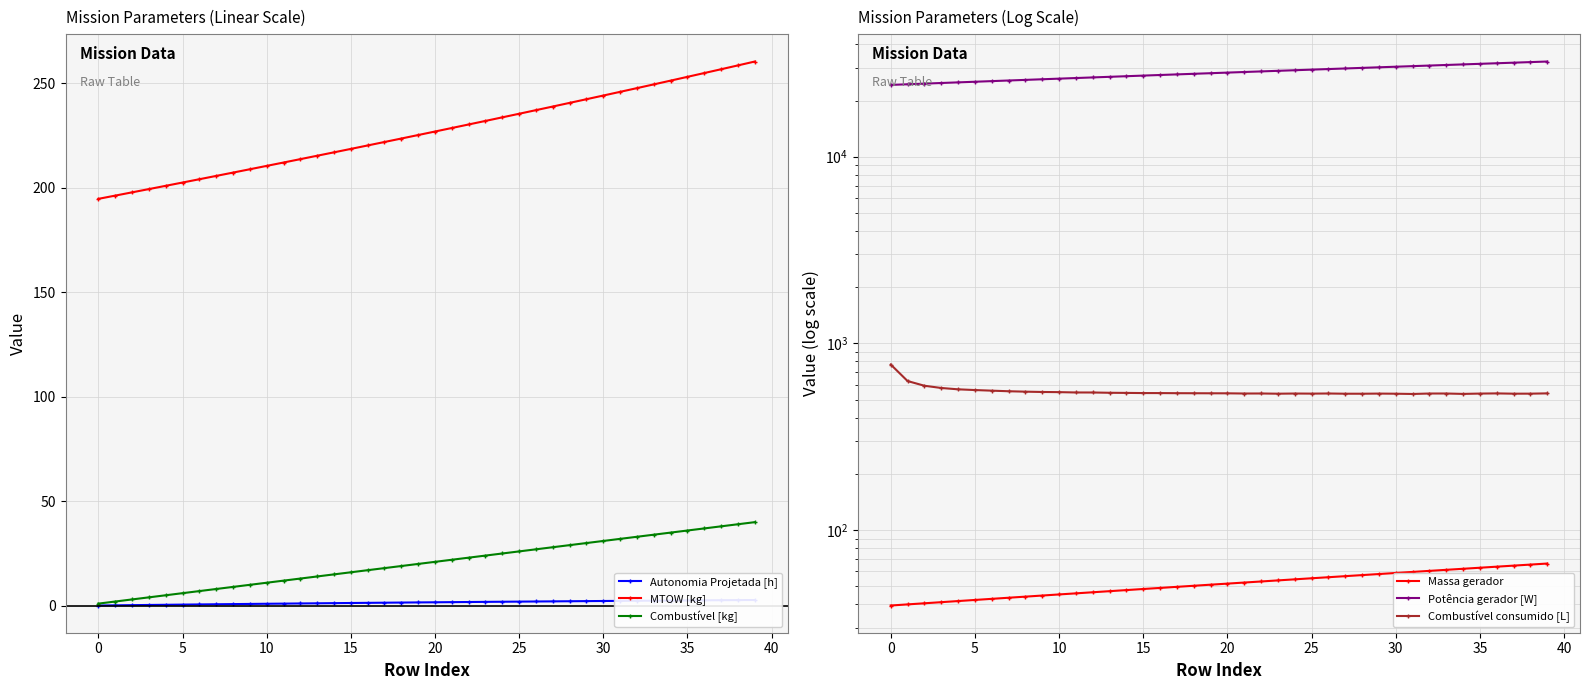

Does the chart display data point markers on the line(s)?

Yes